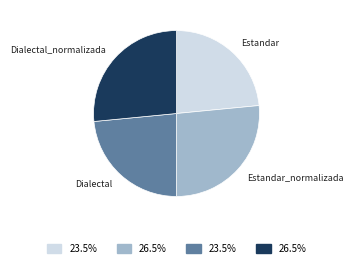

The Estandar_normalizada slice represents 27% of the pie. True or false?

True